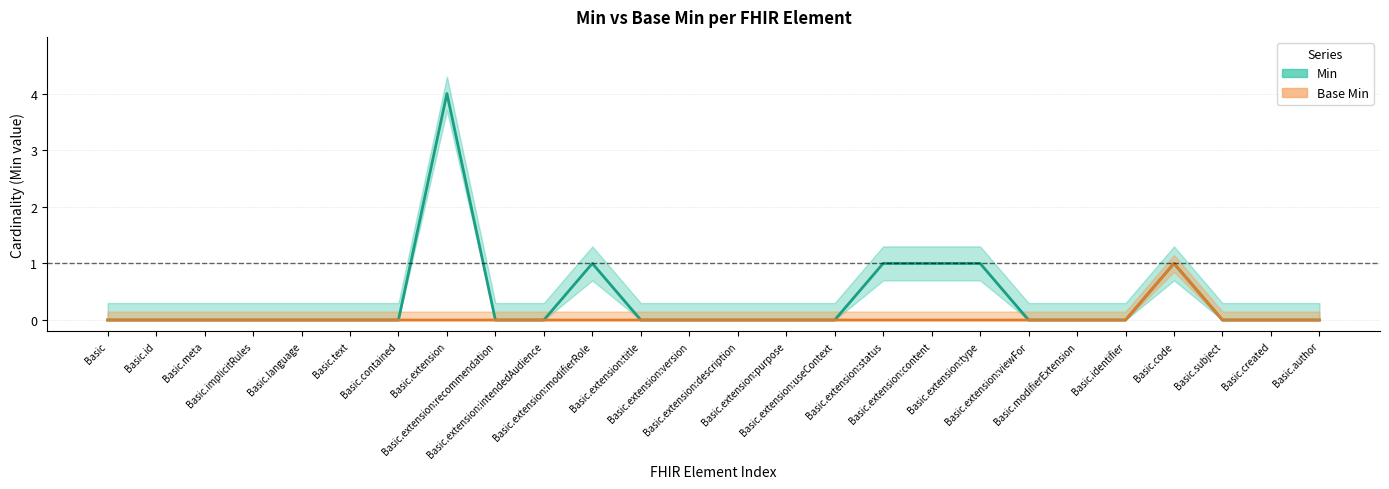

What position from the right is Basic.author?

1